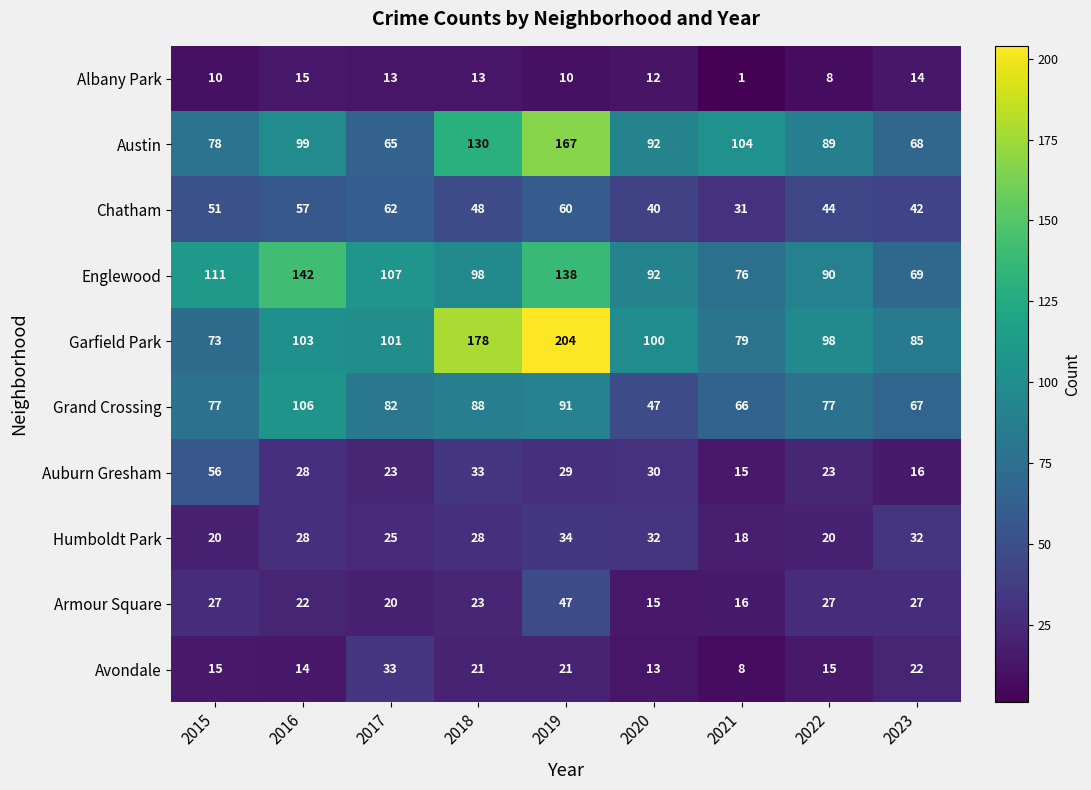

Between 2017 and 2022, which series saw the biggest shift?

Austin